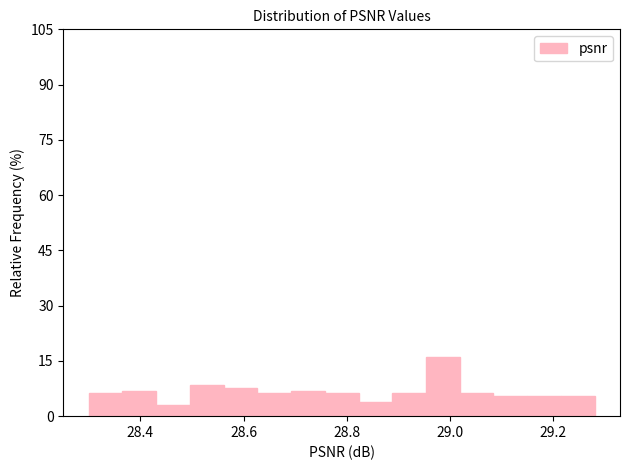

Read against the x-axis, roughly where is the centre of the tallest bar?

28.98